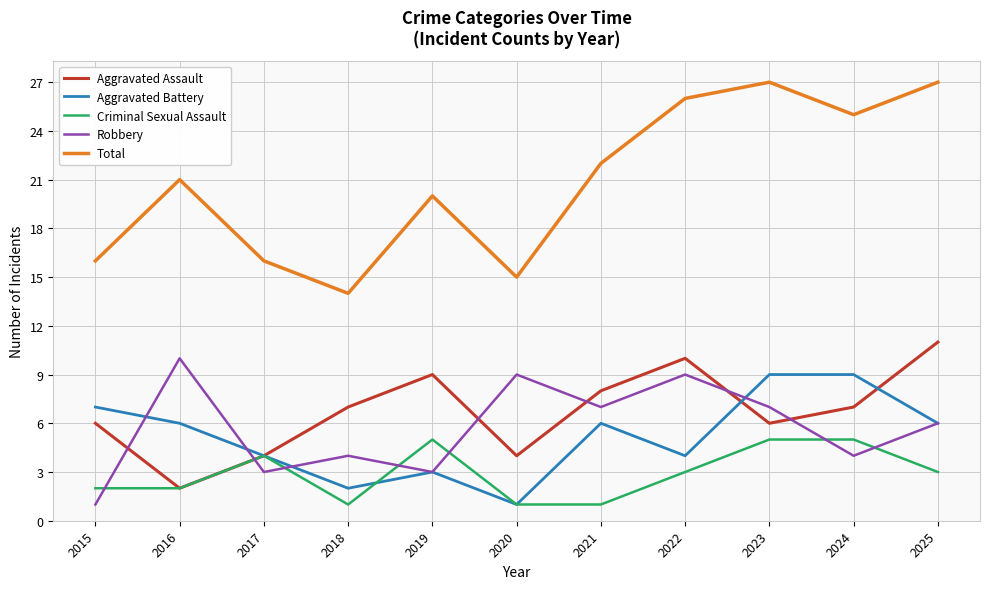

What is the sum of all Criminal Sexual Assault values?

32